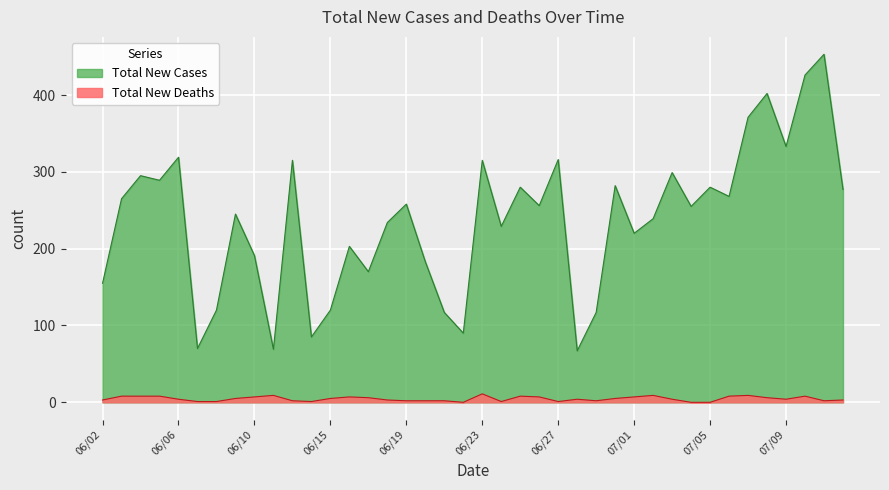

Rank the categories by Total New Cases value from lowest to highest.

06/28, 06/11, 06/07, 06/14, 06/22, 06/21, 06/29, 06/08, 06/15, 06/02, 06/17, 06/20, 06/10, 06/16, 07/01, 06/24, 06/18, 07/02, 06/09, 07/04, 06/26, 06/19, 06/03, 07/06, 07/12, 06/25, 07/05, 06/30, 06/05, 06/04, 07/03, 06/13, 06/23, 06/27, 06/06, 07/09, 07/07, 07/08, 07/10, 07/11